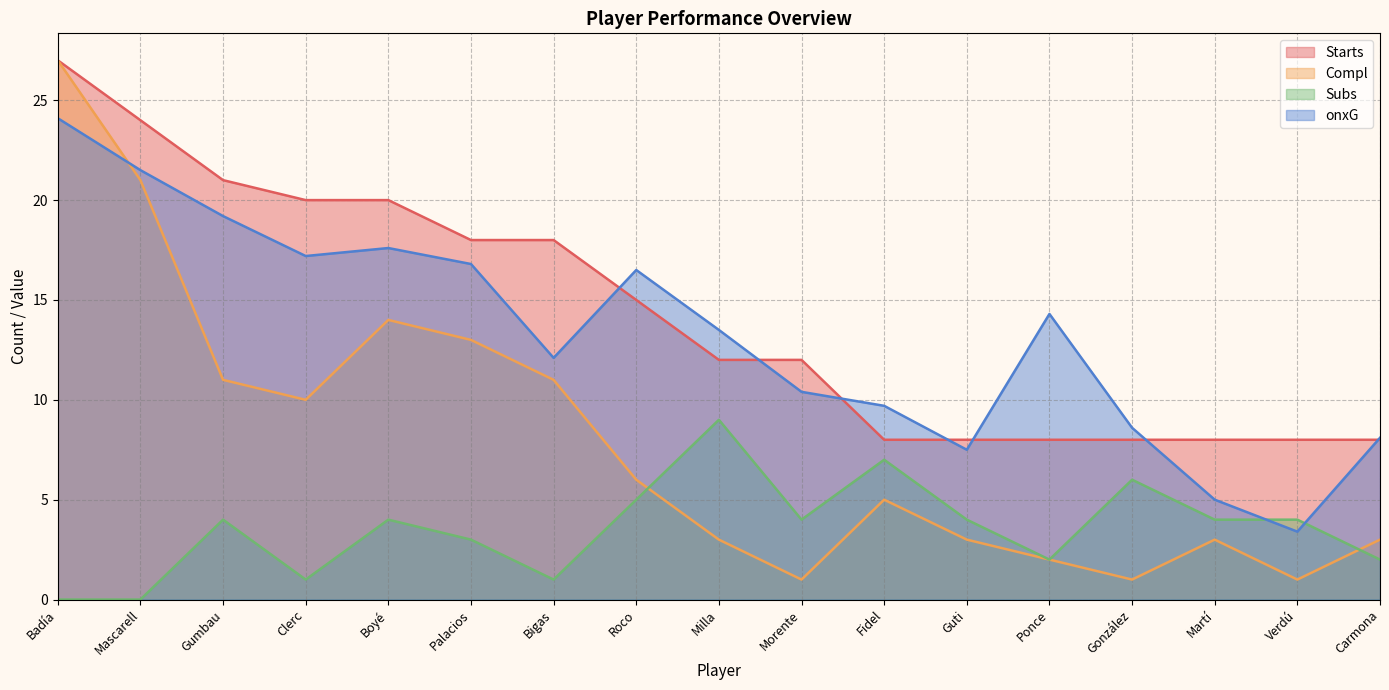

How many values in the onxG series exceed 13?

9